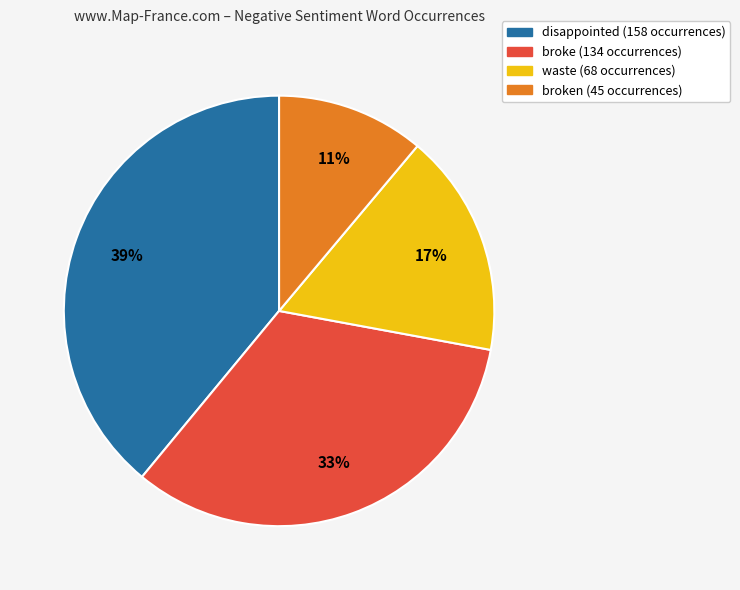

Is there any slice that represents more than half of the pie?

No